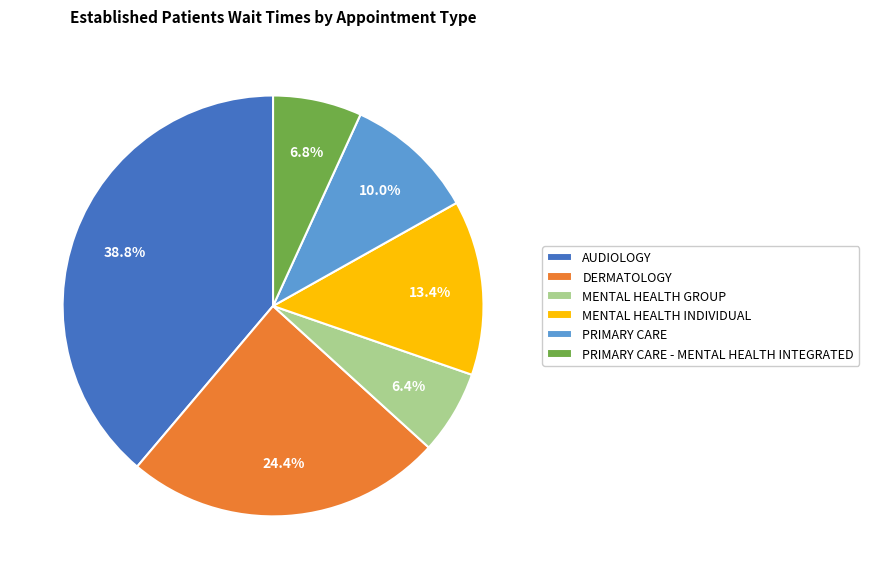

Approximately how many times larger is the value at PRIMARY CARE compared to AUDIOLOGY?

0.3